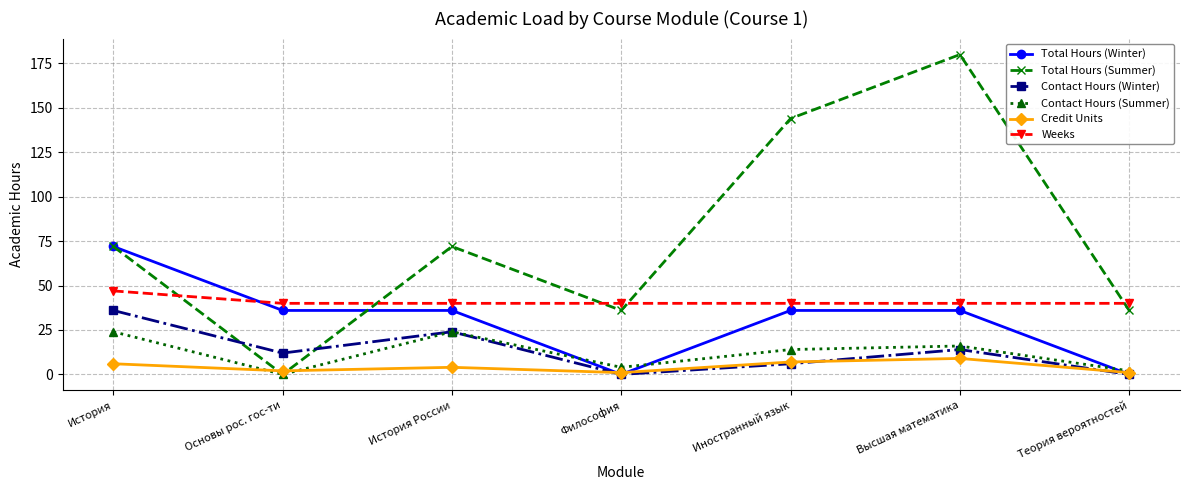

What is the total value across all series at Философия?

81